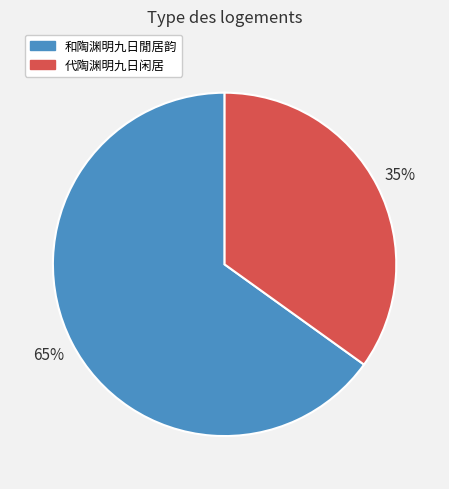

Rank the categories by value from lowest to highest.

代陶渊明九日闲居, 和陶渊明九日閒居韵